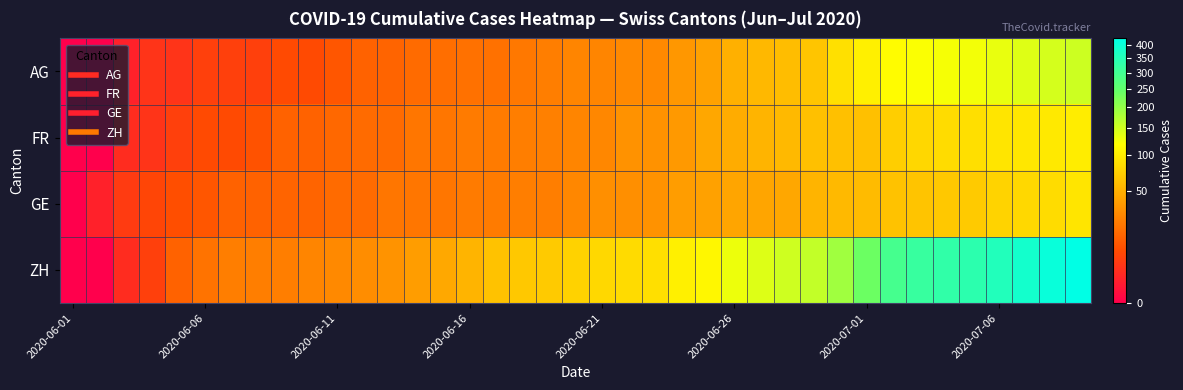

Reading left to right, what are all the values shown in this chart?

AG: 0	0	1	3	3	5	5	5	7	7	10	13	14	16	17	18	18	21	23	26	26	28	28	35	40	50	55	59	65	88	103	116	120	123	125	132	140	147	153
FR: 0	0	2	3	5	7	7	9	13	13	15	16	16	20	20	22	22	23	24	26	27	32	32	36	44	47	52	56	61	61	61	72	79	84	87	92	94	96	99
GE: 0	1	4	6	8	10	13	13	14	14	16	16	20	20	20	22	22	23	23	27	31	31	32	38	40	43	43	44	52	56	57	62	64	67	69	76	80	84	92
ZH: 0	0	2	5	13	19	23	23	23	26	28	30	33	38	45	52	62	67	68	75	80	83	87	103	110	129	141	152	161	189	237	293	316	329	337	356	382	405	424